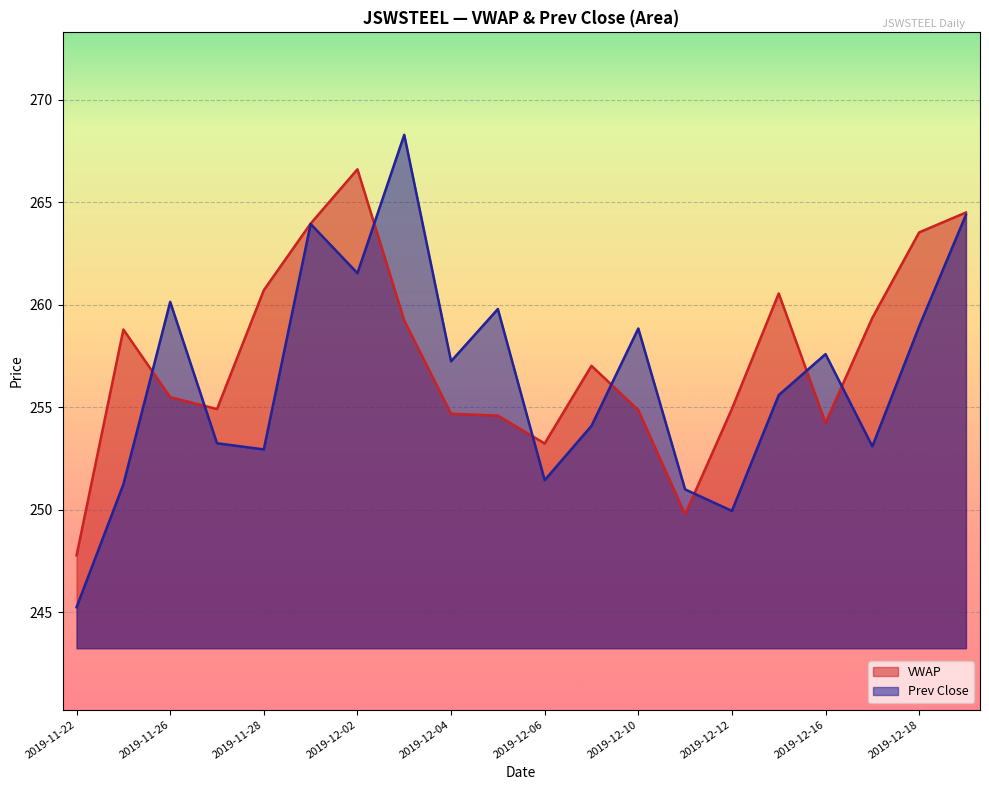

What is the sum of all VWAP values?

5148.9